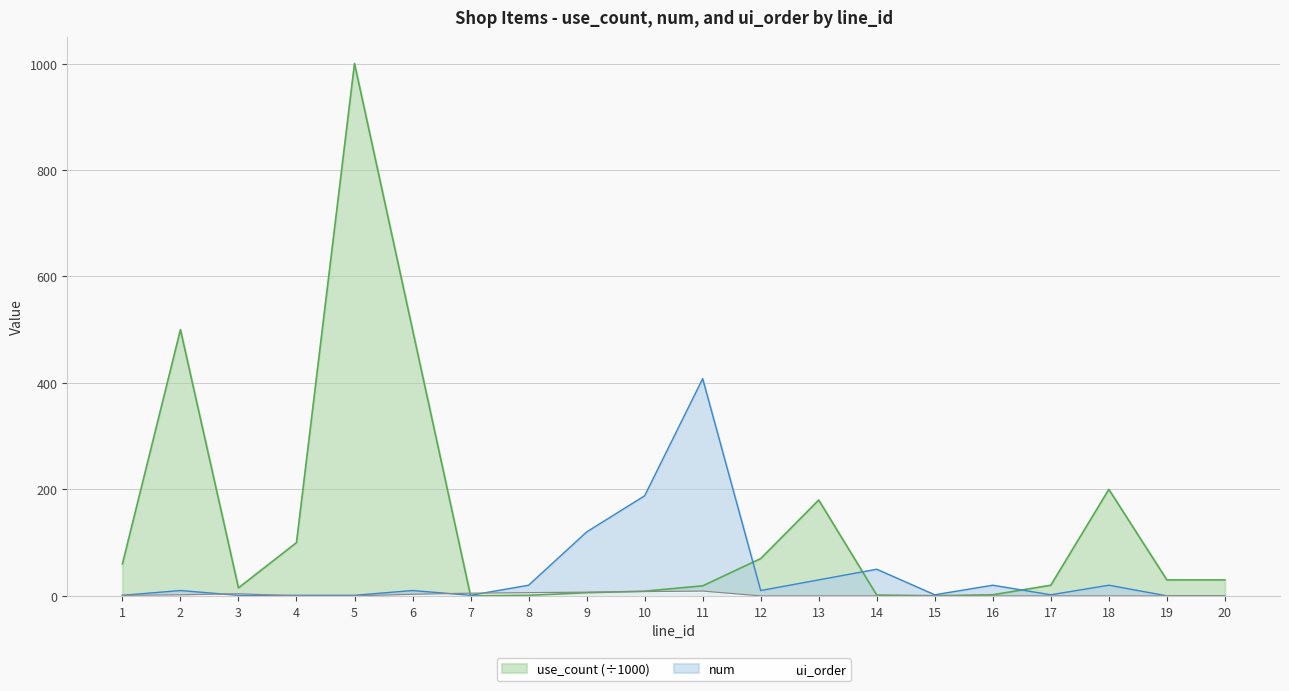

Is the value of ui_order at 5 greater than the value of use_count at 20?

No